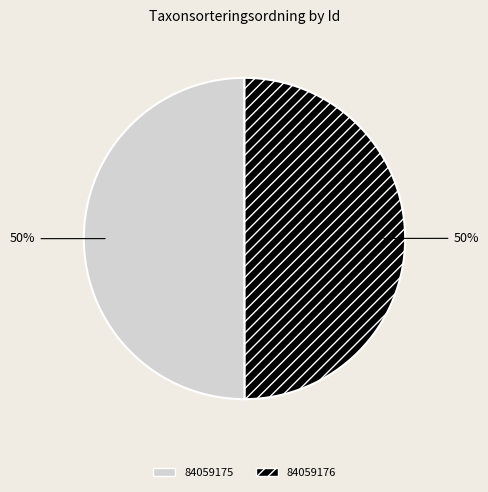

How many slices are in this pie chart?

2